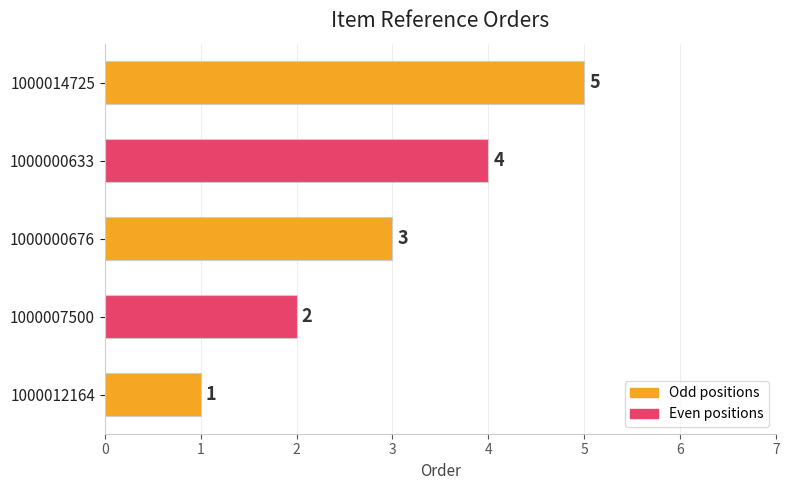

List the labels in order of value, largest first.

1000014725, 1000000633, 1000000676, 1000007500, 1000012164